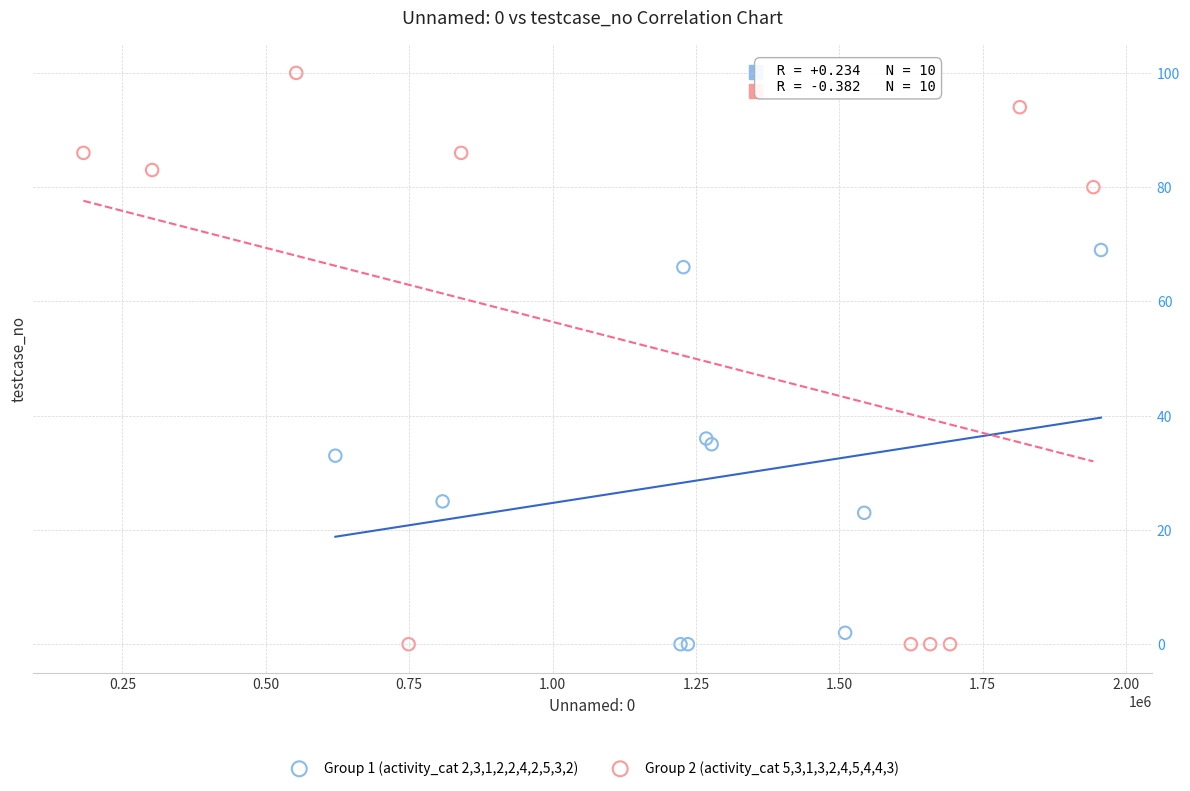

Which series has the largest Y range (max minus min)?

Group 2 (activity_cat 5,3,1,3,2,4,5,4,4,3)